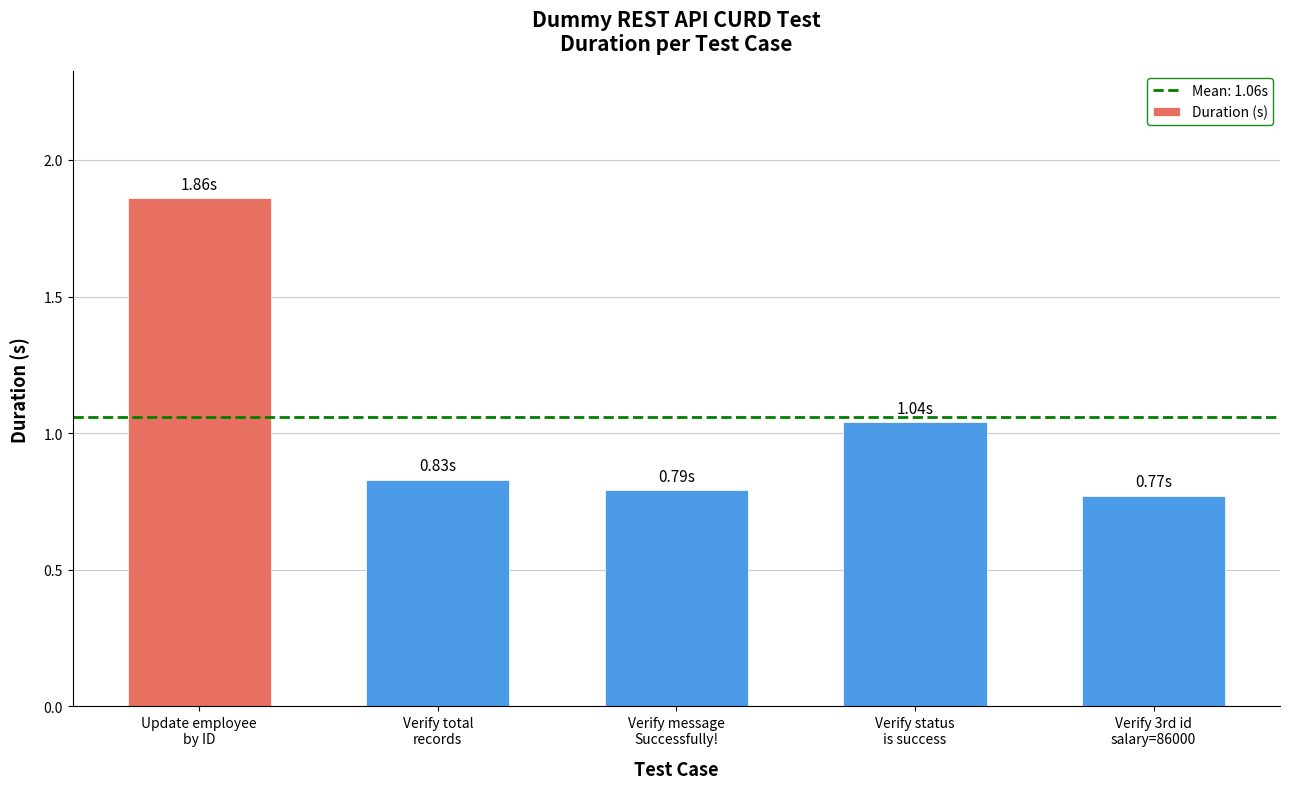

What is the difference between the maximum and minimum values?

1.1